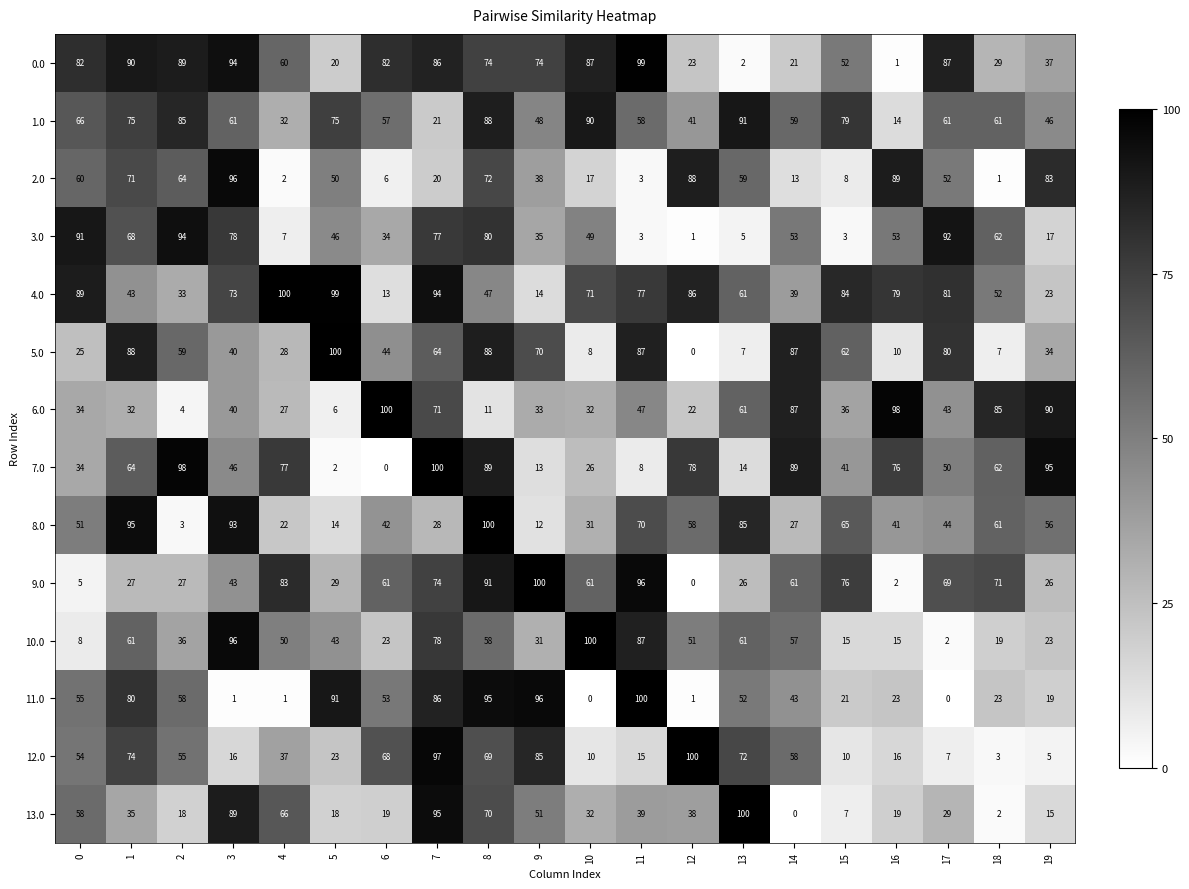

What is the difference between the second highest and minimum values in the 8.0 series?

92